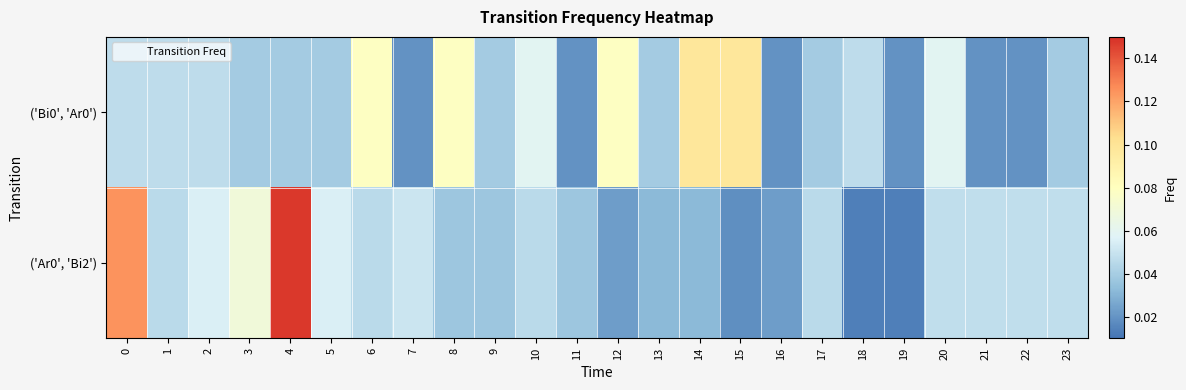

At which category is the sum across all series the highest?

4